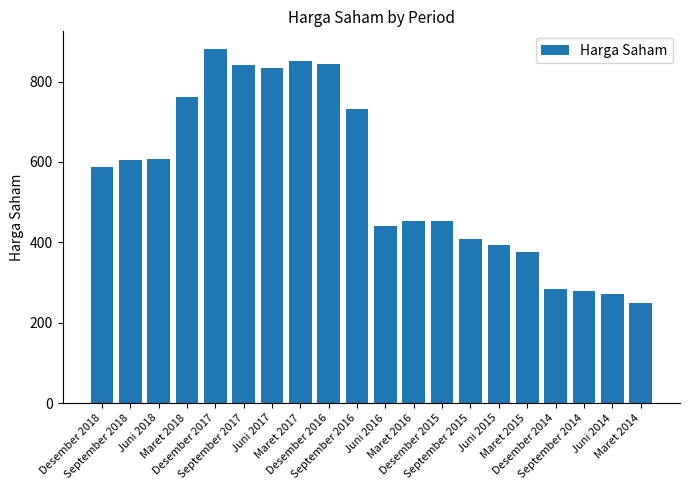

Is it true that the value at Maret 2018 is 762?

True